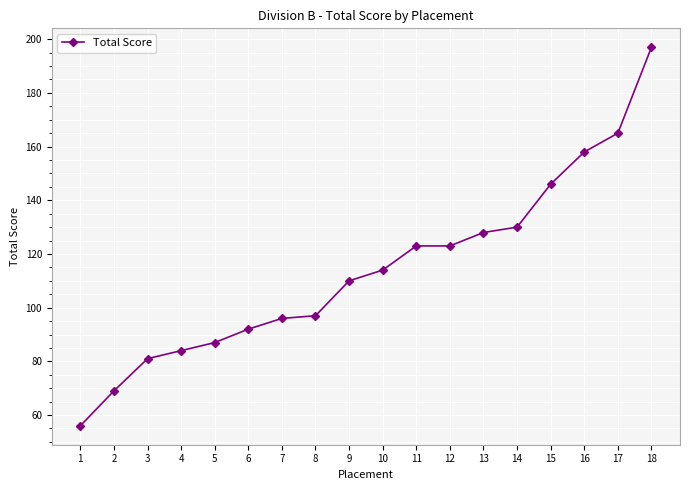

True or false: the data shows 92 at 6.

True